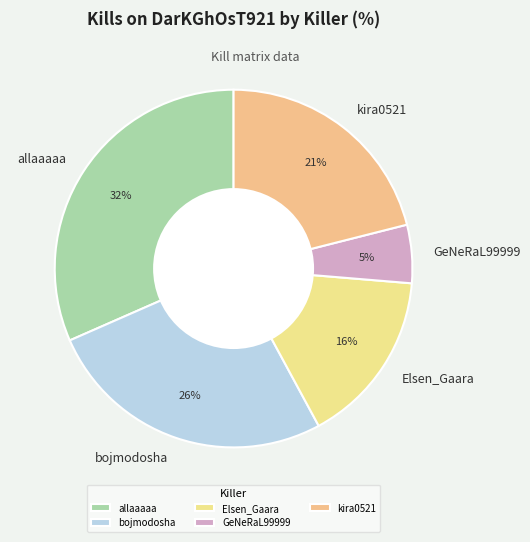

Is kira0521 the majority of the pie?

No